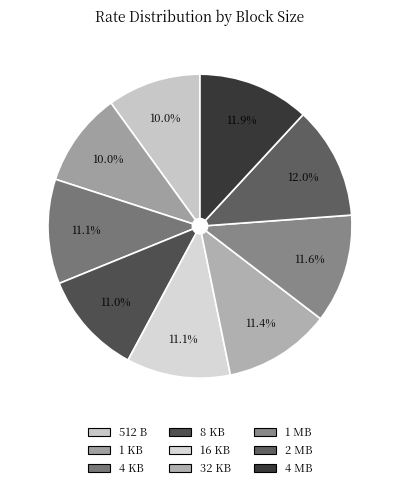

Does 32 KB account for over 50% of the chart?

No